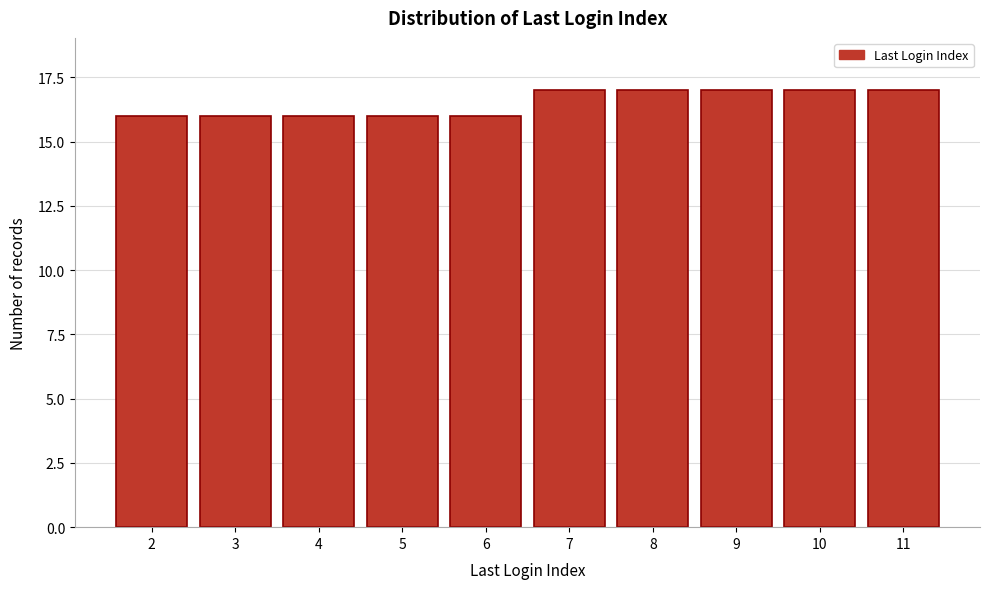

Reading left to right, extract all data points from this chart.

2=16	3=16	4=16	5=16	6=16	7=17	8=17	9=17	10=17	11=17